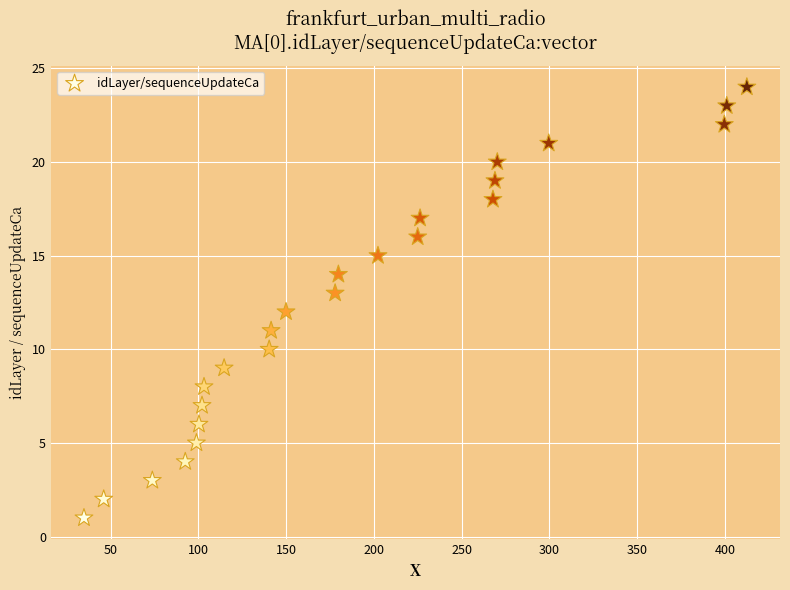

What is the range of Y values (max minus min)?

23